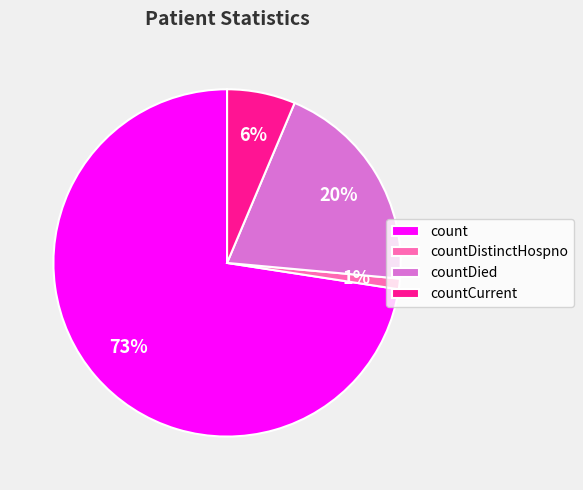

True or false: countCurrent accounts for 6% of the total.

True